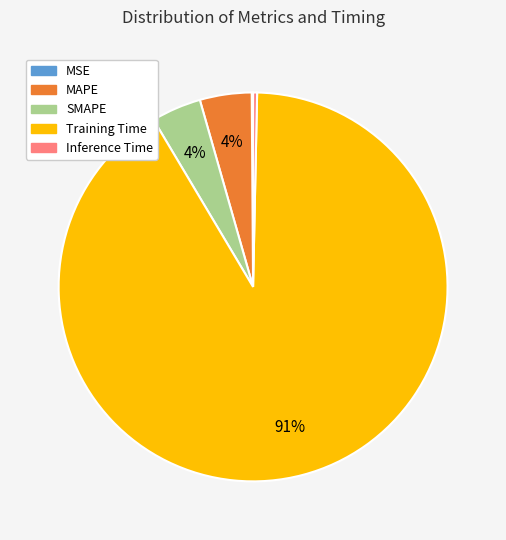

To the nearest percent, what is the average slice percentage?

20%